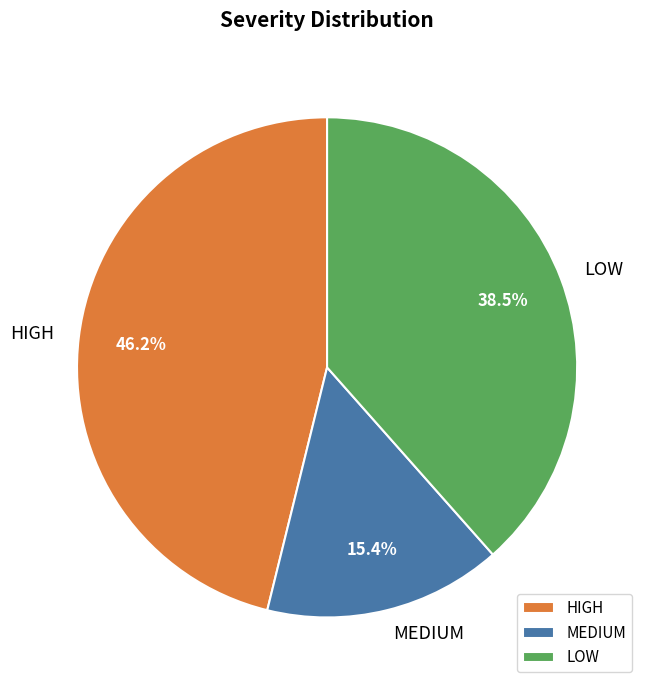

True or false: MEDIUM accounts for 2% of the total.

False